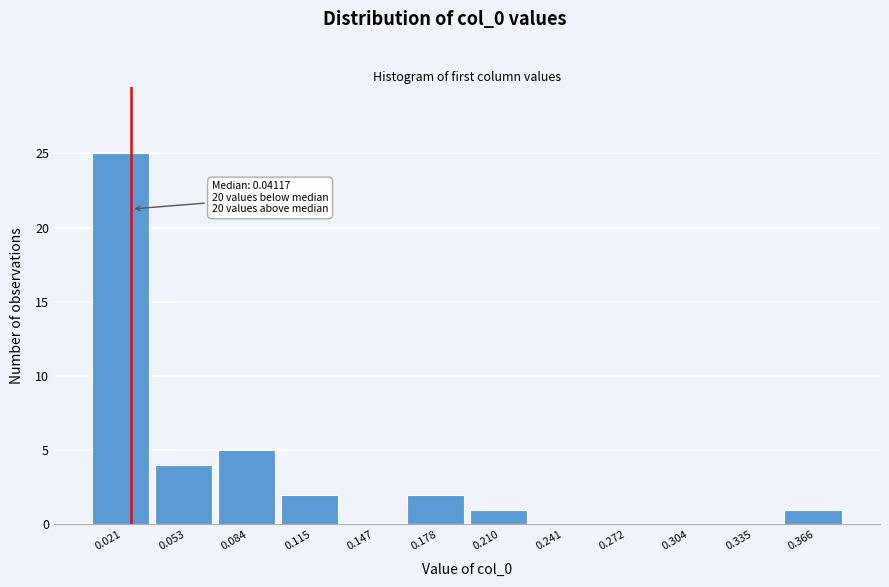

Reading left to right, list all the values displayed in this chart.

0.021=25	0.053=4	0.084=5	0.115=2	0.147=0	0.178=2	0.210=1	0.241=0	0.272=0	0.304=0	0.335=0	0.366=1